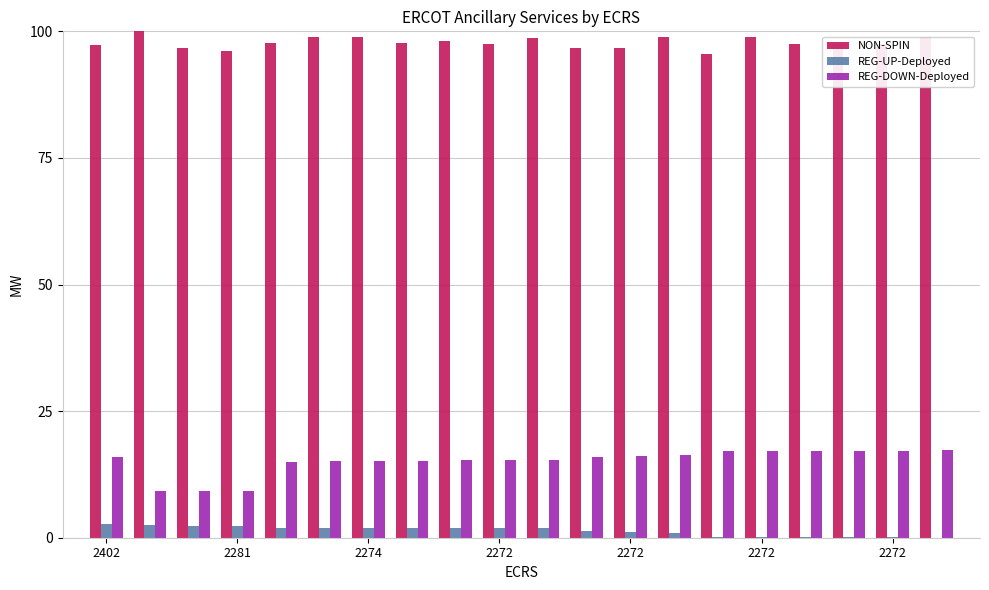

Which series has the largest total across all categories?

NON-SPIN